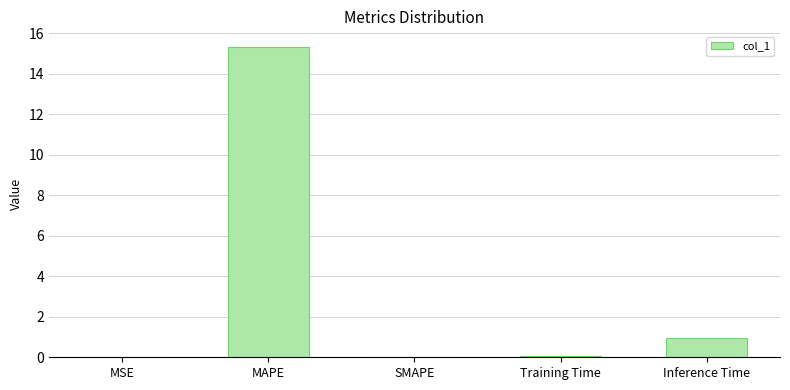

The chart shows a value of -7.2 at SMAPE. True or false?

False